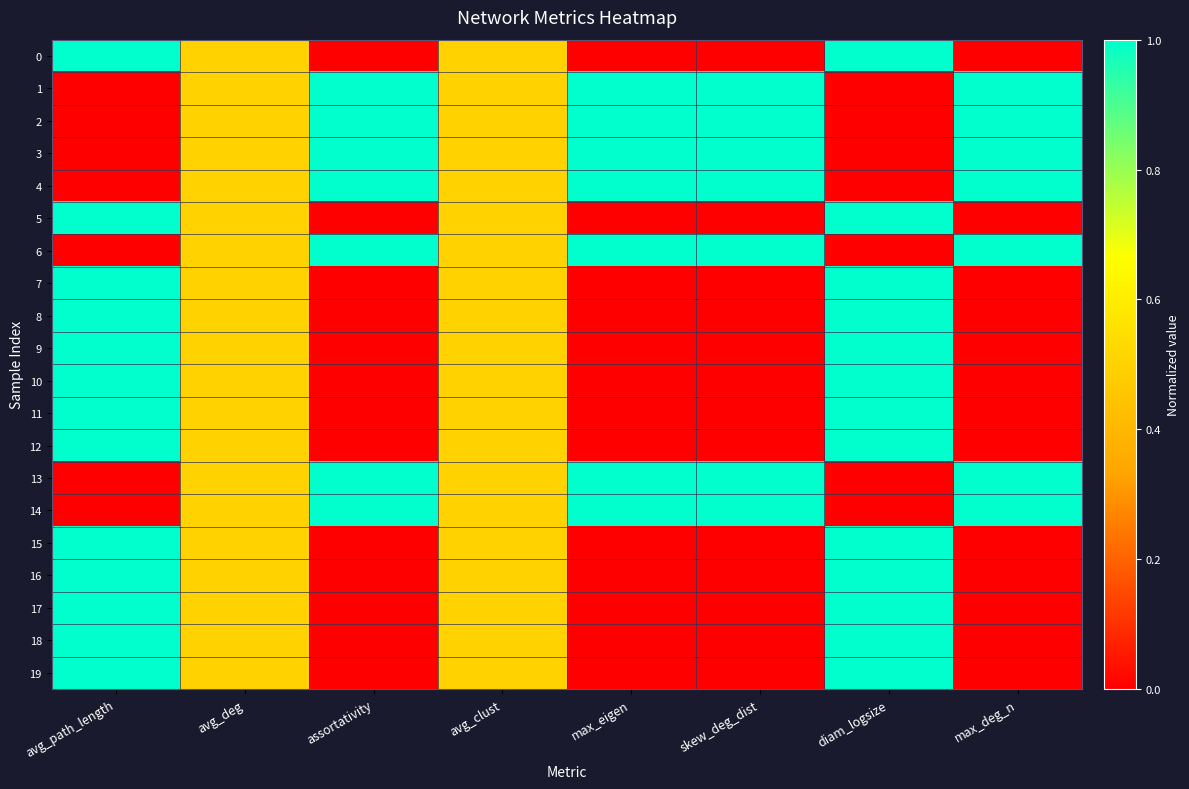

What is the total value across all series at diam_logsize?

13.0